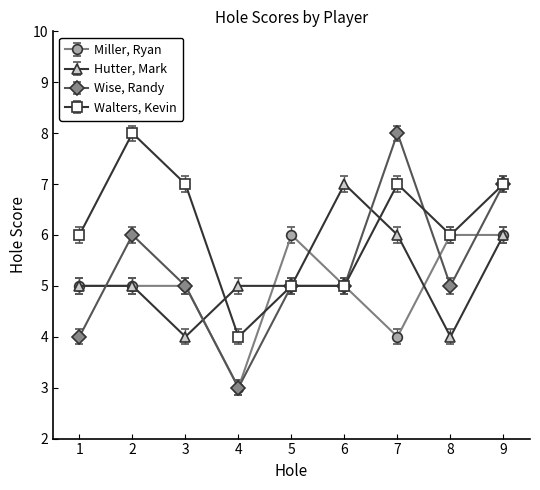

Reading left to right, what are all the values shown in this chart?

Miller, Ryan: 1=5	2=5	3=5	4=3	5=6	6=5	7=4	8=6	9=6
Hutter, Mark: 1=5	2=5	3=4	4=5	5=5	6=7	7=6	8=4	9=6
Wise, Randy: 1=4	2=6	3=5	4=3	5=5	6=5	7=8	8=5	9=7
Walters, Kevin: 1=6	2=8	3=7	4=4	5=5	6=5	7=7	8=6	9=7